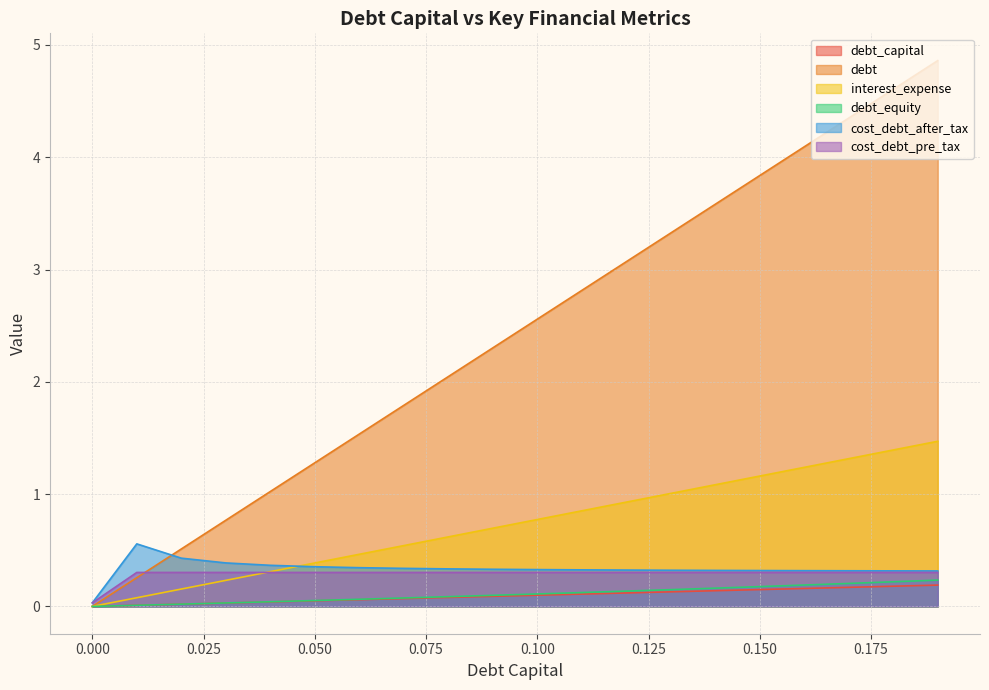

What is the label of the 19th point from the left?

0.18